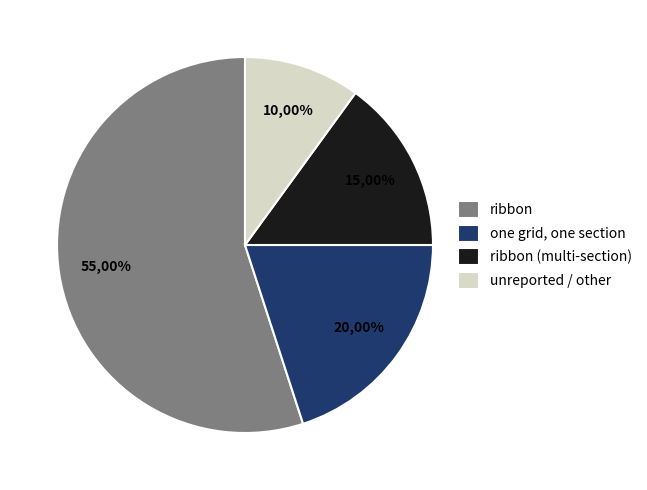

What is the ratio of the value at one grid, one section to the value at ribbon?

0.4